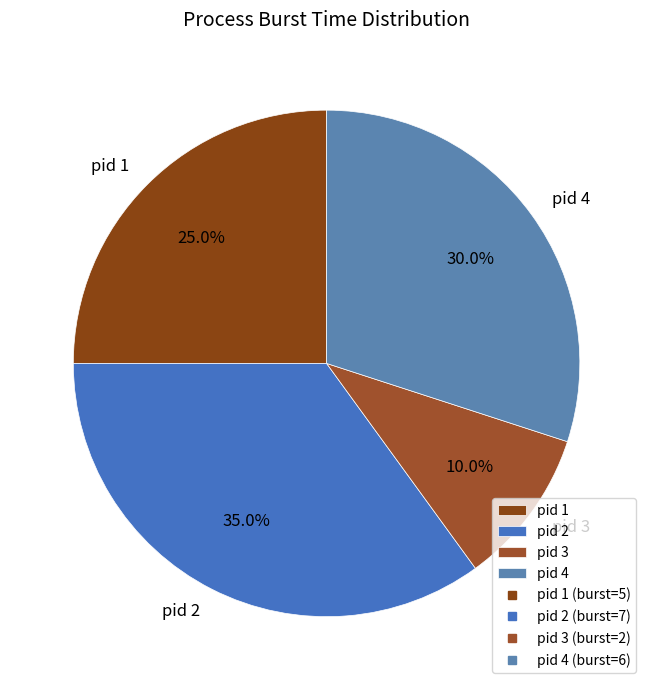

Which has a higher value, pid 3 or pid 4?

pid 4